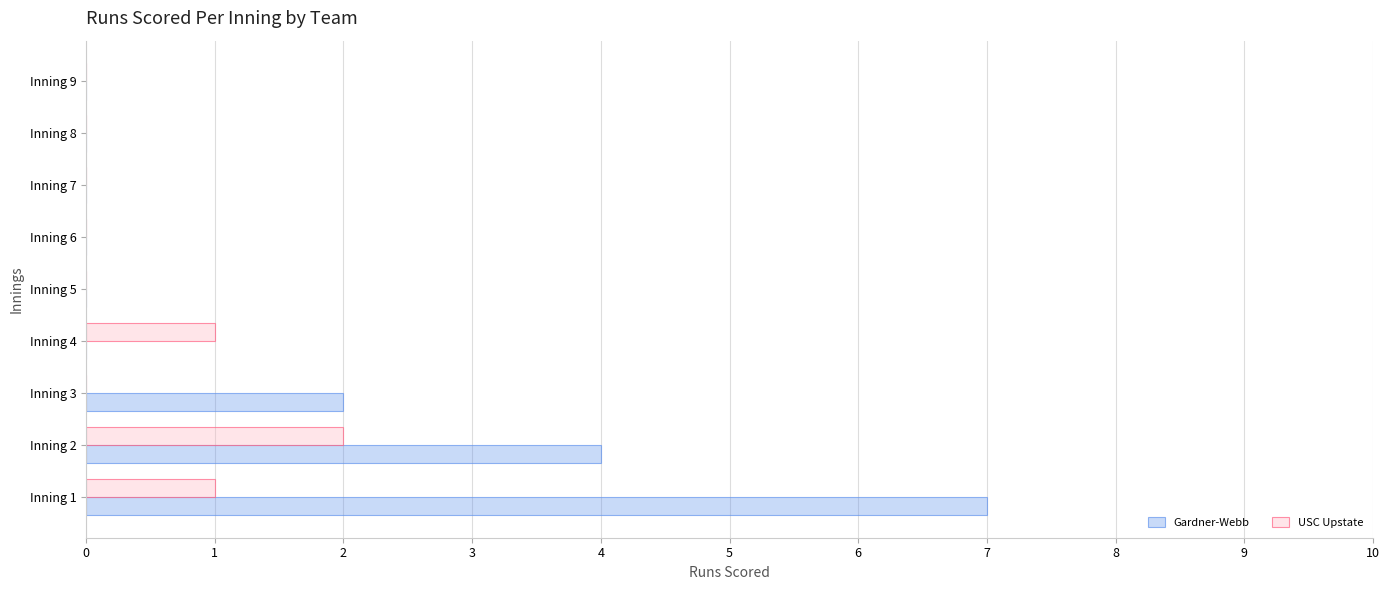

Is it true that USC Upstate equals 0 at Inning 8?

True